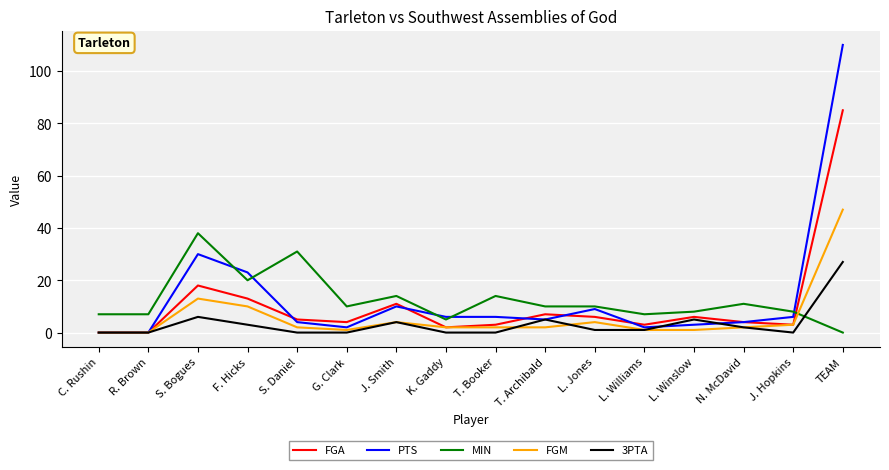

Is the value of 3PTA at C. Rushin greater than the value of PTS at T. Archibald?

No